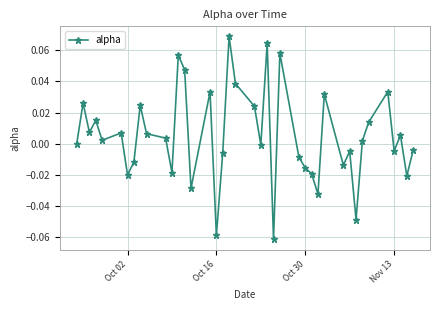

Count the number of data series in this chart.

1